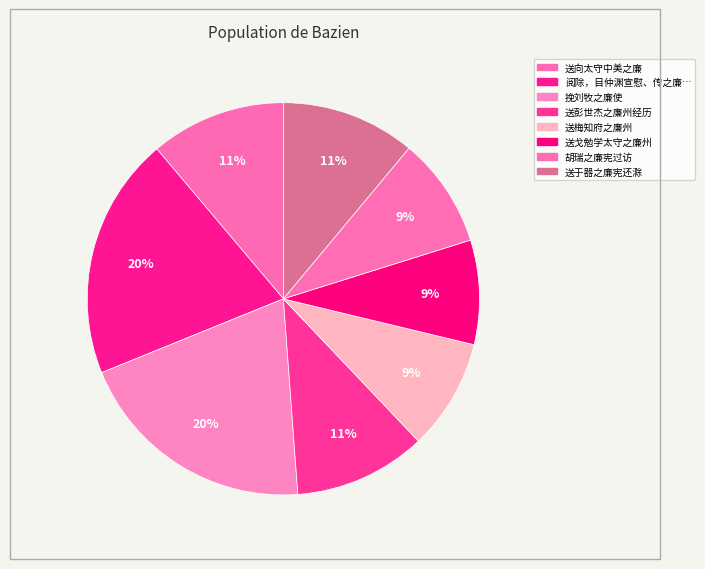

How many slices are in this pie chart?

8